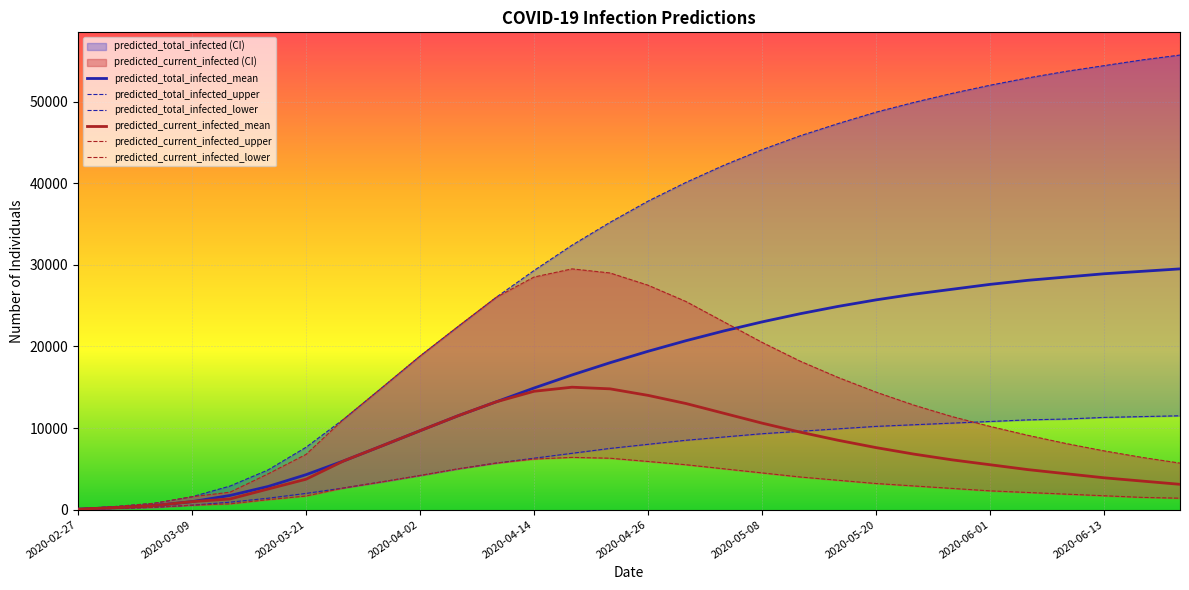

Which series has the largest total across all categories?

predicted_total_infected_upper